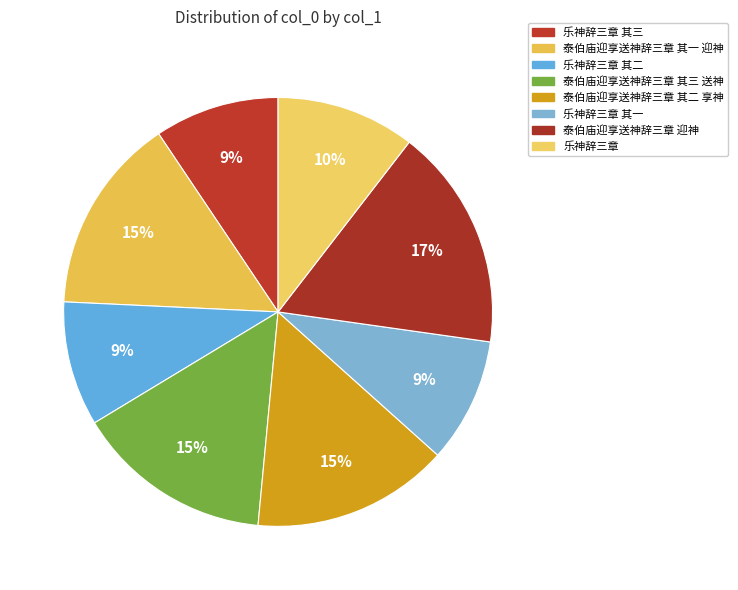

Which category has the smallest portion of the pie?

乐神辞三章 其一